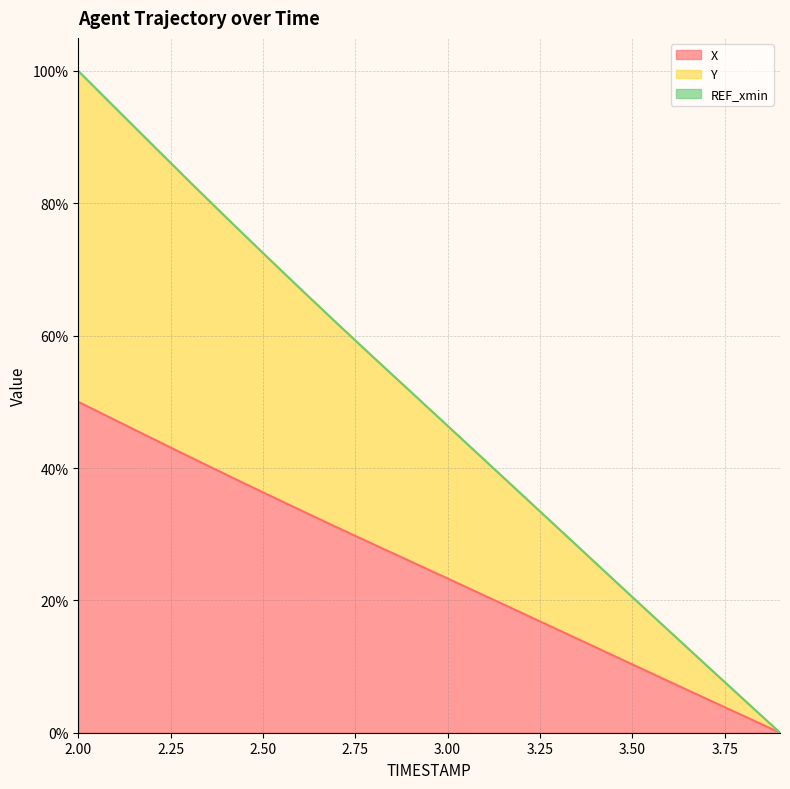

What is the value of the Y point at the 3rd from the left?

88.9